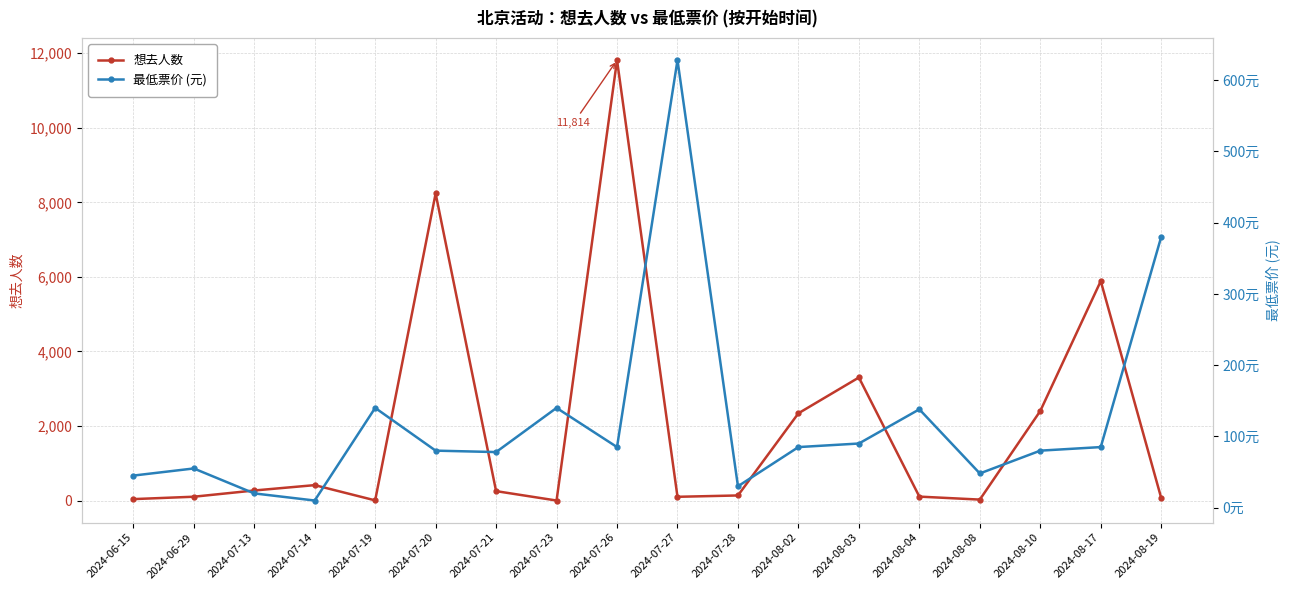

What is the label of the 9th point from the right?

2024-07-27